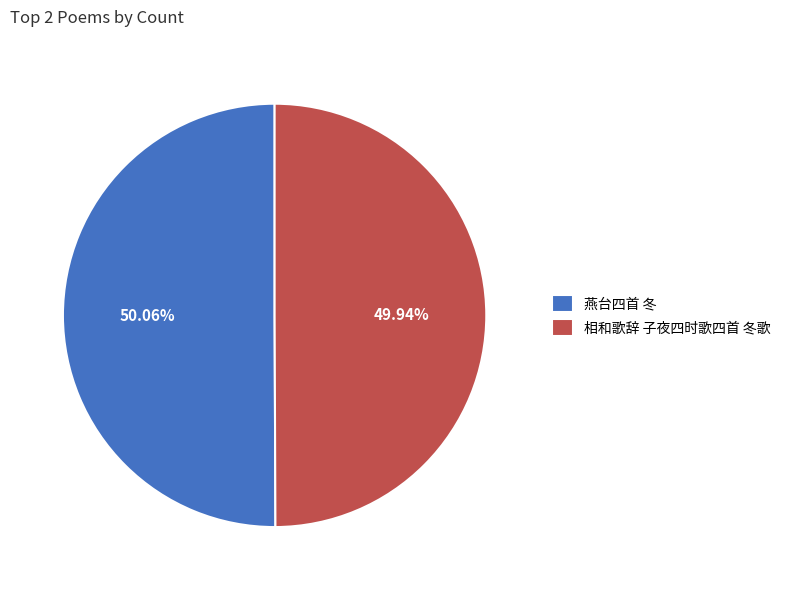

To the nearest percent, what percentage of the pie is 相和歌辞 子夜四时歌四首 冬歌?

50%